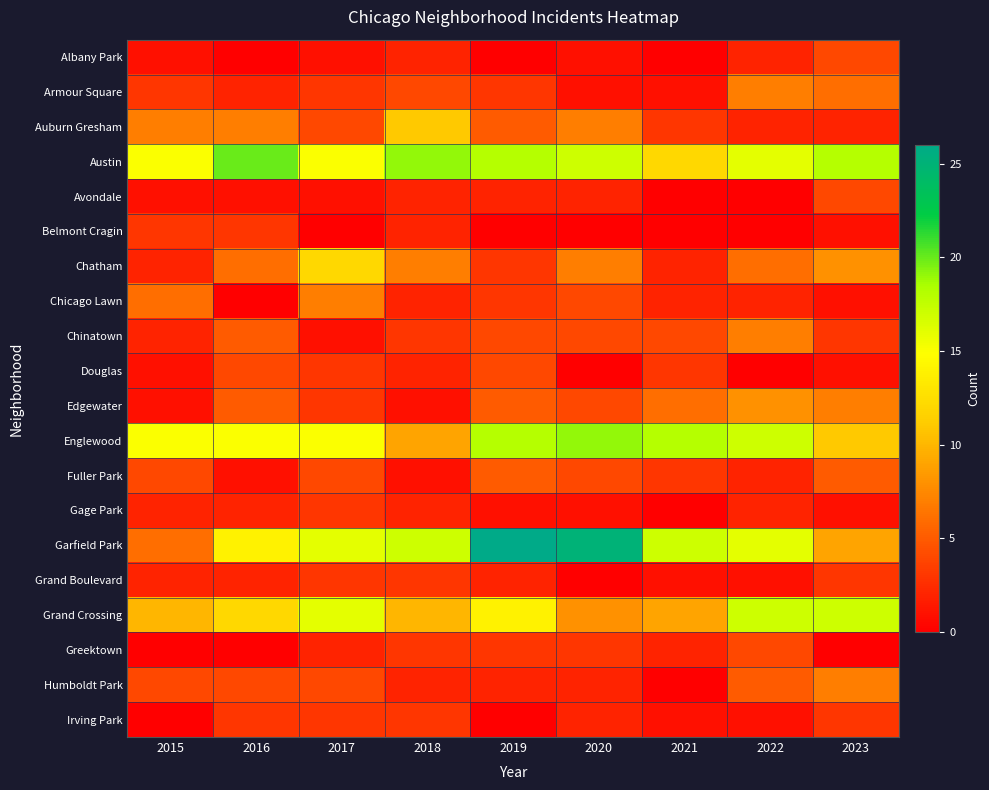

At which category is the sum across all series the highest?

2019